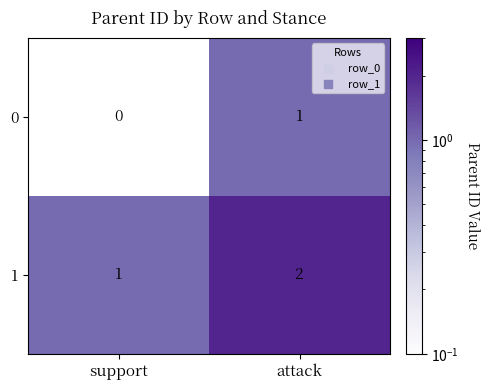

Which label corresponds to the smallest value in the chart?

support